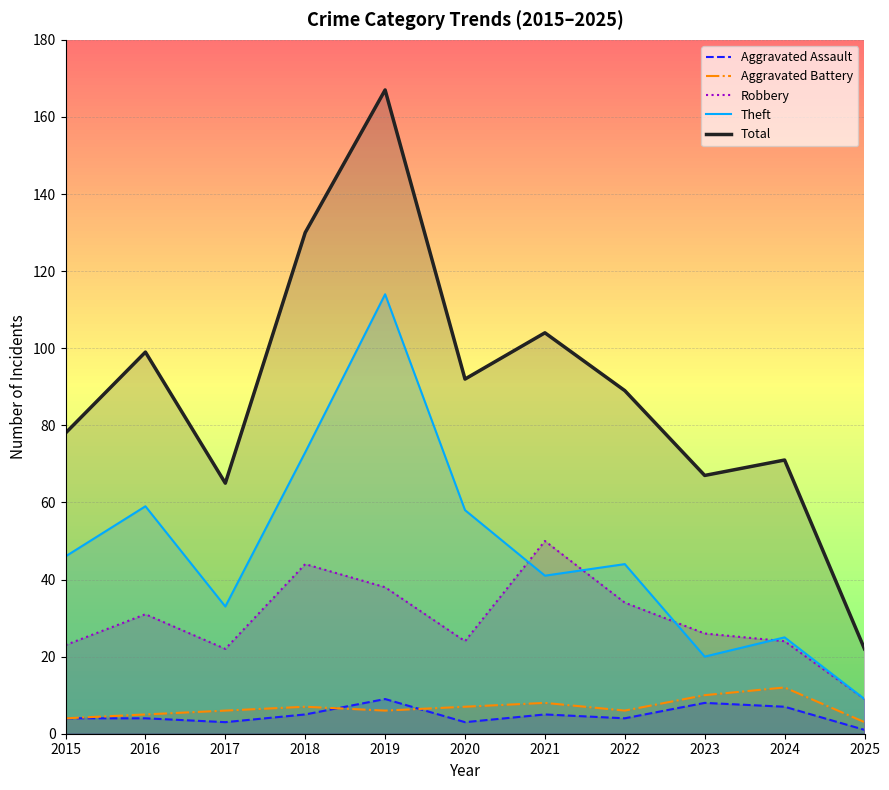

Does the chart have visible grid lines?

Yes